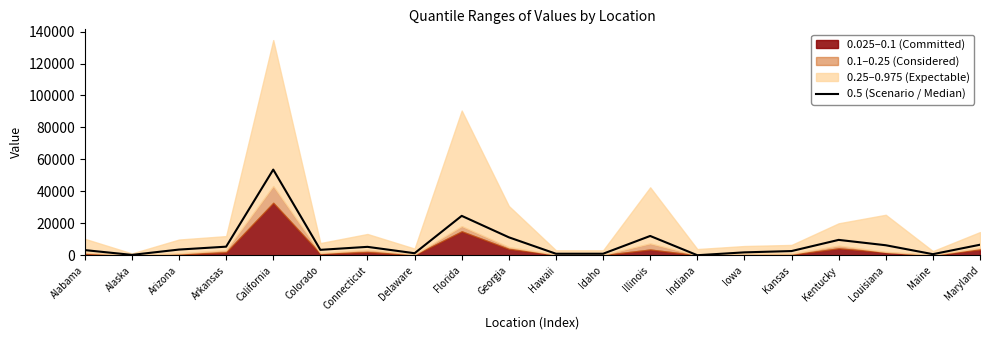

The value at Iowa is 1958. True or false?

True